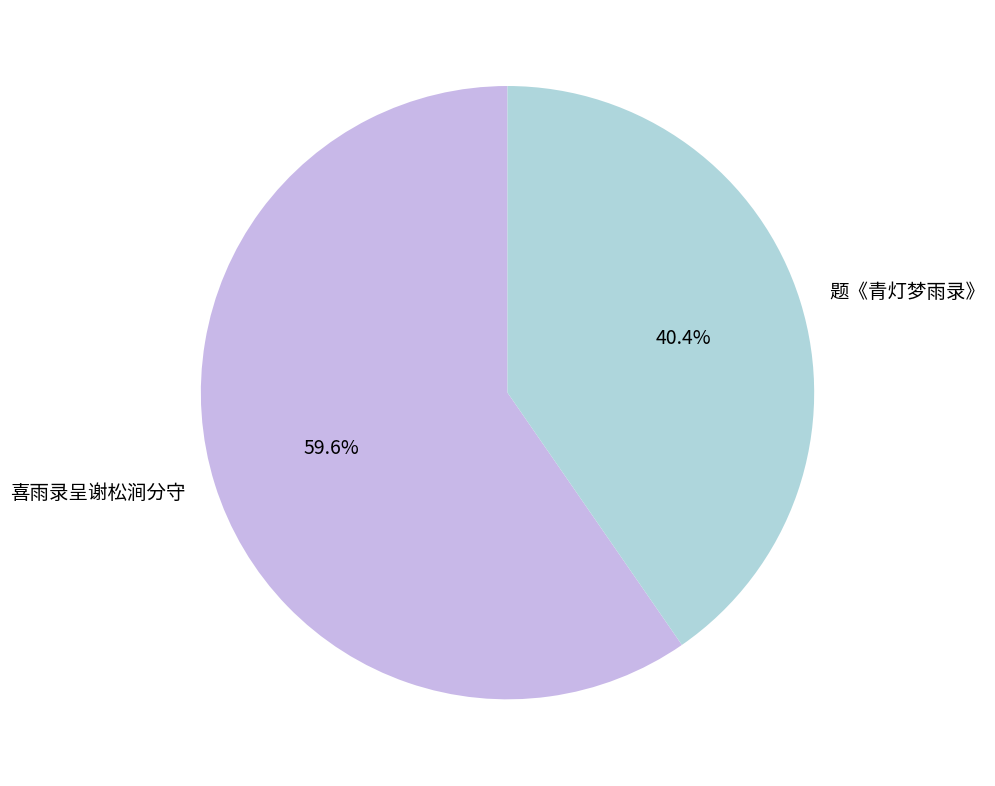

To the nearest percent, what percentage of the pie is 题《青灯梦雨录》?

40%